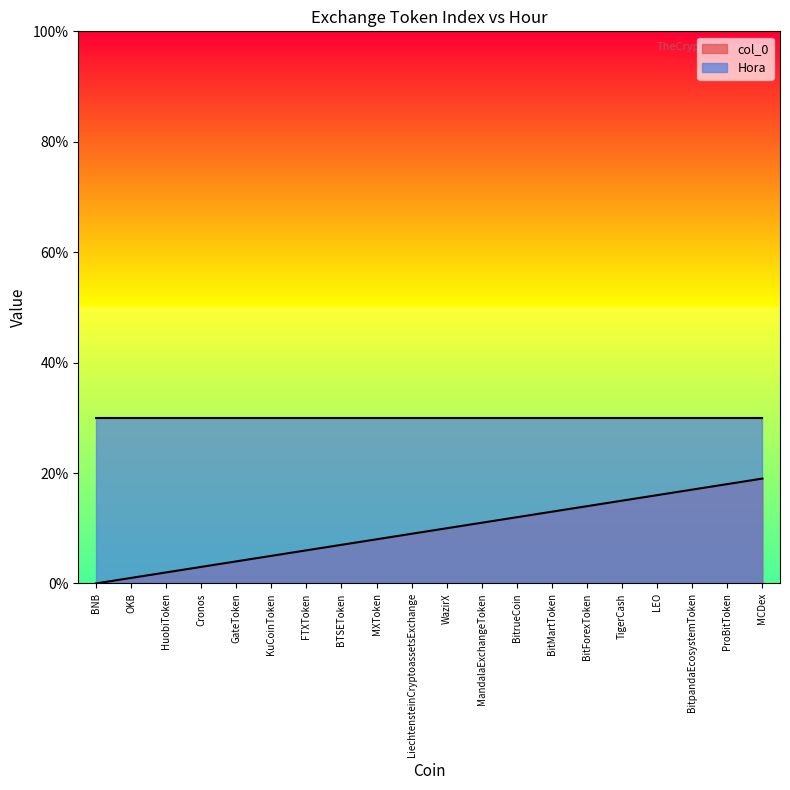

What is the difference between the second highest and minimum values?

18